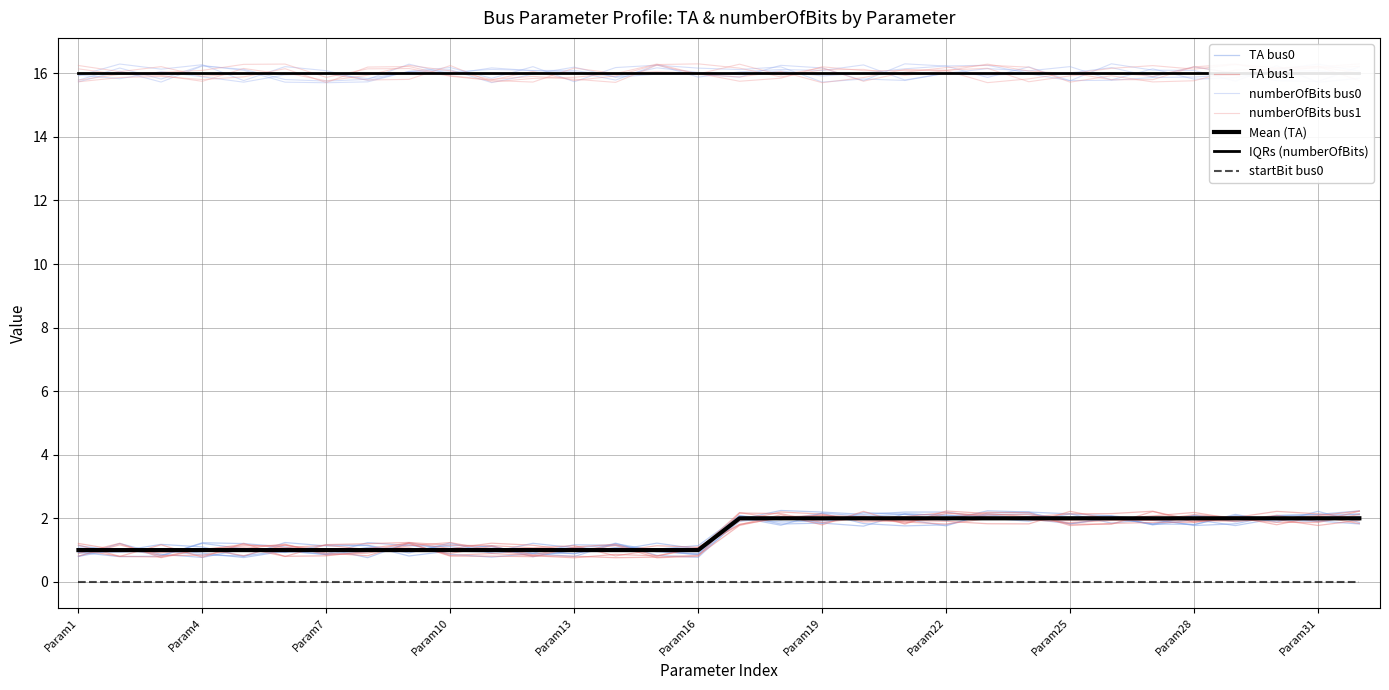

Is it true that numberOfBits_bus0 equals 16 at Param5?

True